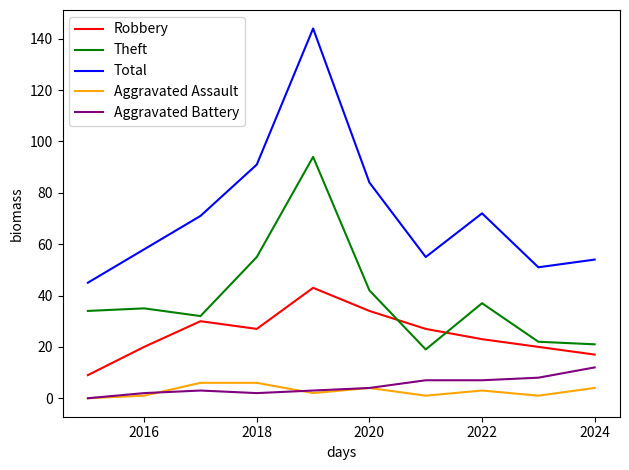

True or false: Aggravated Battery and Robbery intersect in this chart.

False